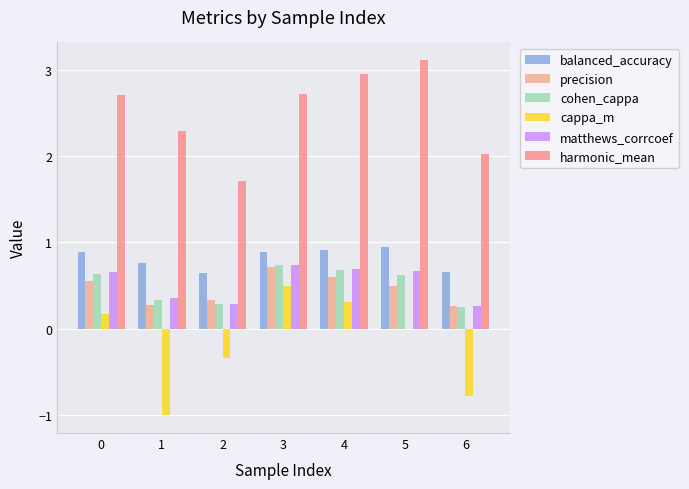

What is the total value across all series at 5?

5.9